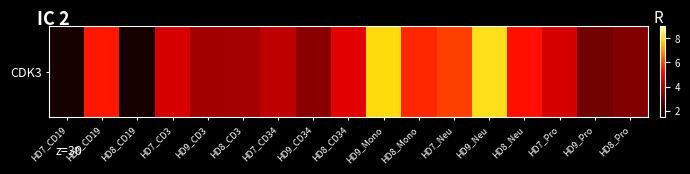

Where does the data first go above 4?

HD9_CD19